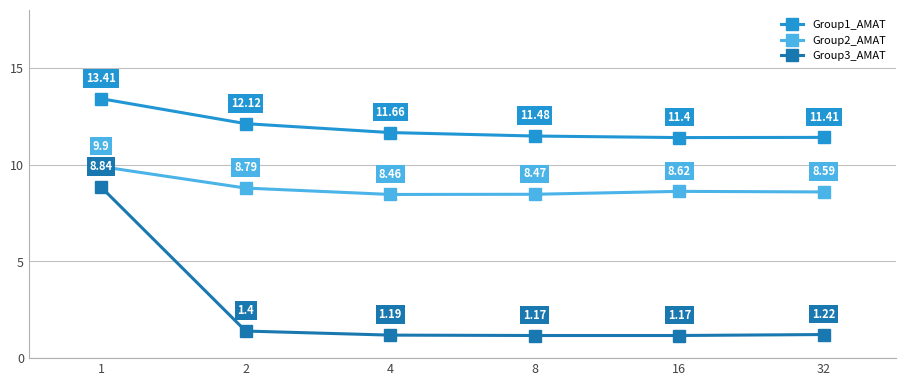

True or false: Group1_AMAT and Group3_AMAT intersect in this chart.

False